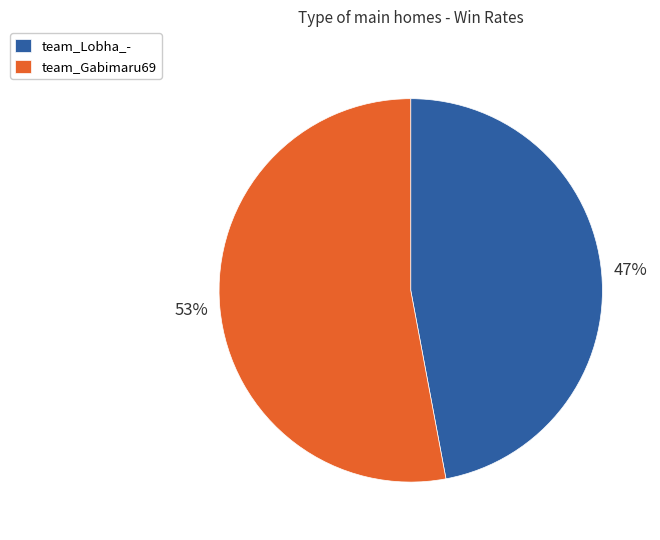

To the nearest percent, what is the difference between the largest and smallest slice percentages?

6%